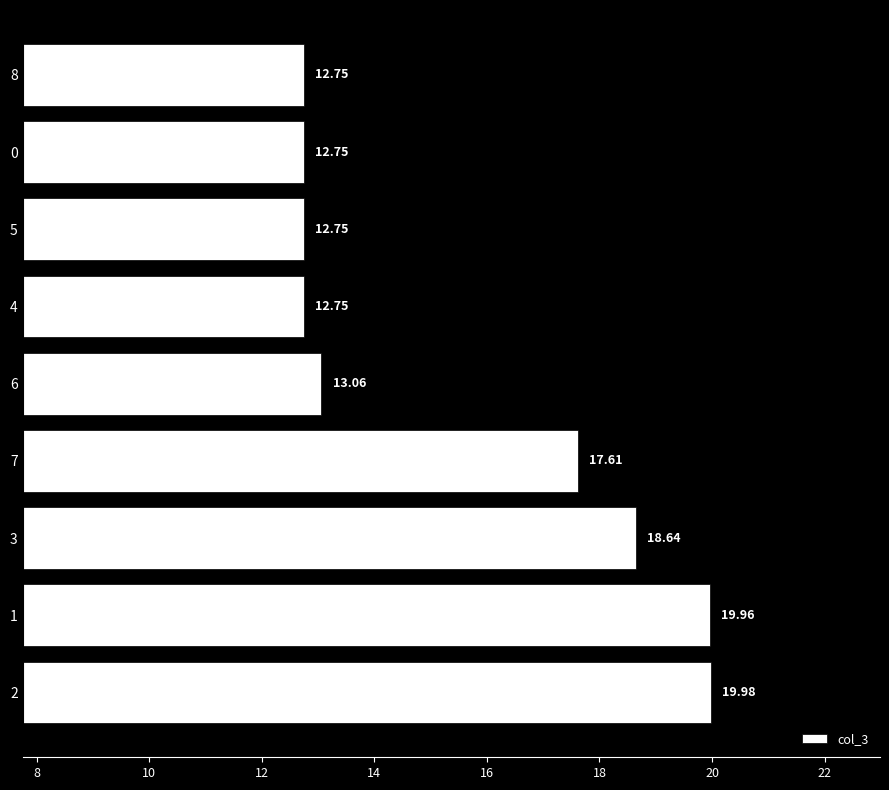

Does the chart contain stacked bars?

No